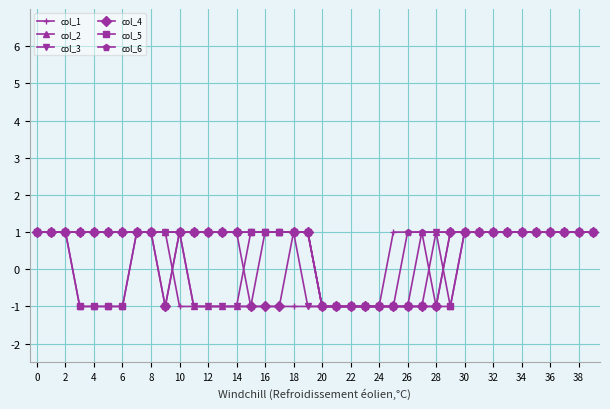

At how many categories does at least one series exceed 0?

35